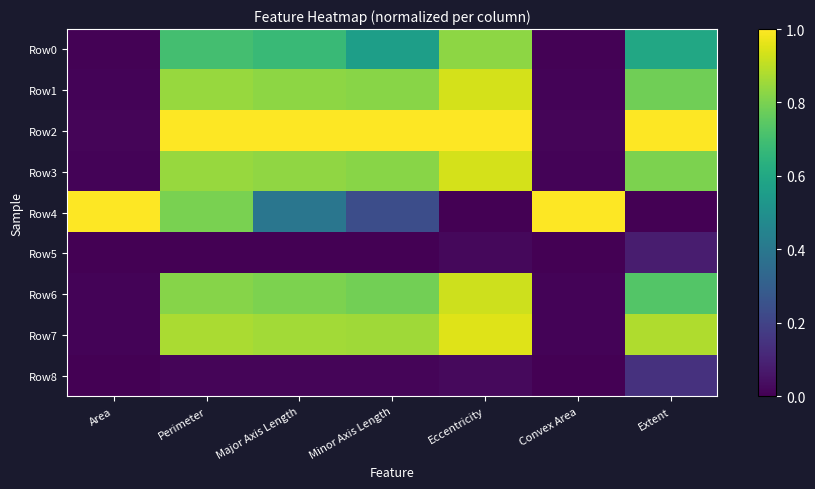

Reading right to left, what are all the values shown in this chart?

Row0: Extent=0.6	Convex Area=0.0	Eccentricity=0.8	Minor Axis Length=0.6	Major Axis Length=0.7	Perimeter=0.7	Area=0.0
Row1: Extent=0.8	Convex Area=0.0	Eccentricity=0.9	Minor Axis Length=0.8	Major Axis Length=0.8	Perimeter=0.8	Area=0.0
Row2: Extent=1.0	Convex Area=0.0	Eccentricity=1.0	Minor Axis Length=1.0	Major Axis Length=1.0	Perimeter=1.0	Area=0.0
Row3: Extent=0.8	Convex Area=0.0	Eccentricity=0.9	Minor Axis Length=0.8	Major Axis Length=0.8	Perimeter=0.8	Area=0.0
Row4: Extent=0.0	Convex Area=1.0	Eccentricity=0.0	Minor Axis Length=0.2	Major Axis Length=0.4	Perimeter=0.8	Area=1.0
Row5: Extent=0.1	Convex Area=0.0	Eccentricity=0.0	Minor Axis Length=0.0	Major Axis Length=0.0	Perimeter=0.0	Area=0.0
Row6: Extent=0.7	Convex Area=0.0	Eccentricity=0.9	Minor Axis Length=0.8	Major Axis Length=0.8	Perimeter=0.8	Area=0.0
Row7: Extent=0.9	Convex Area=0.0	Eccentricity=1.0	Minor Axis Length=0.9	Major Axis Length=0.9	Perimeter=0.9	Area=0.0
Row8: Extent=0.1	Convex Area=0.0	Eccentricity=0.0	Minor Axis Length=0.0	Major Axis Length=0.0	Perimeter=0.0	Area=0.0